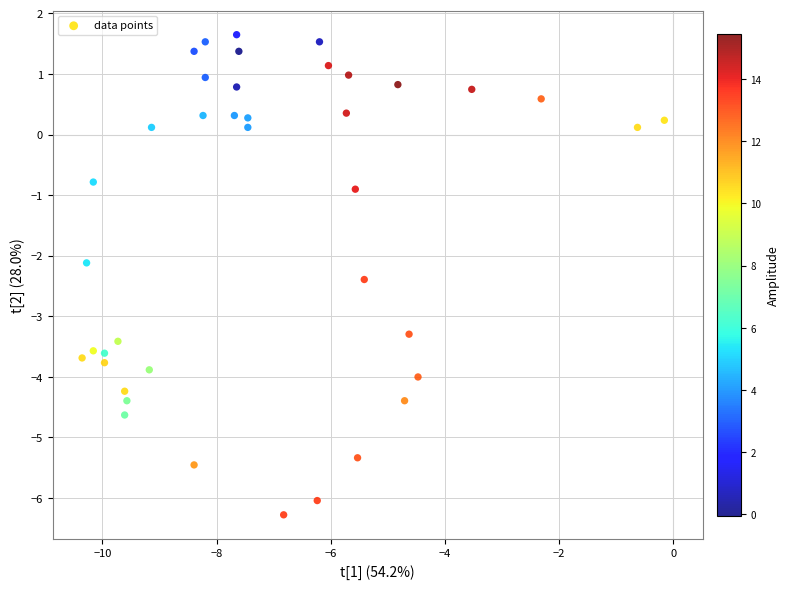

What is the range of Y values (max minus min)?

7.9